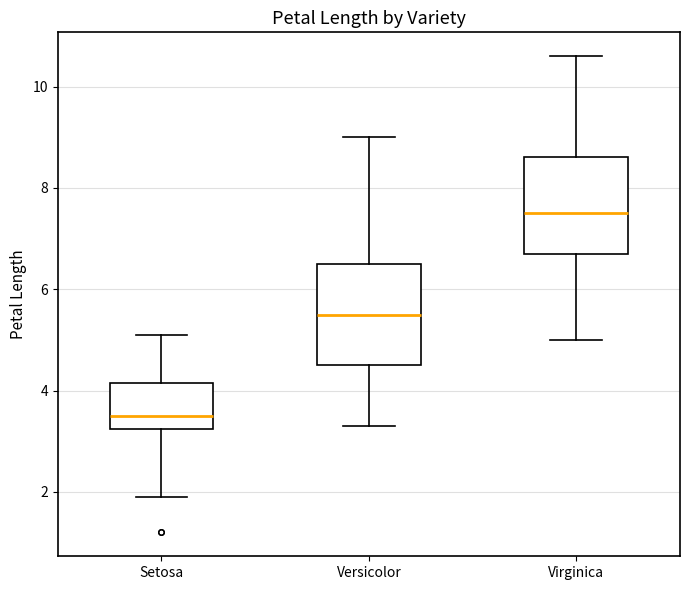

Which box's median line is the highest?

Virginica